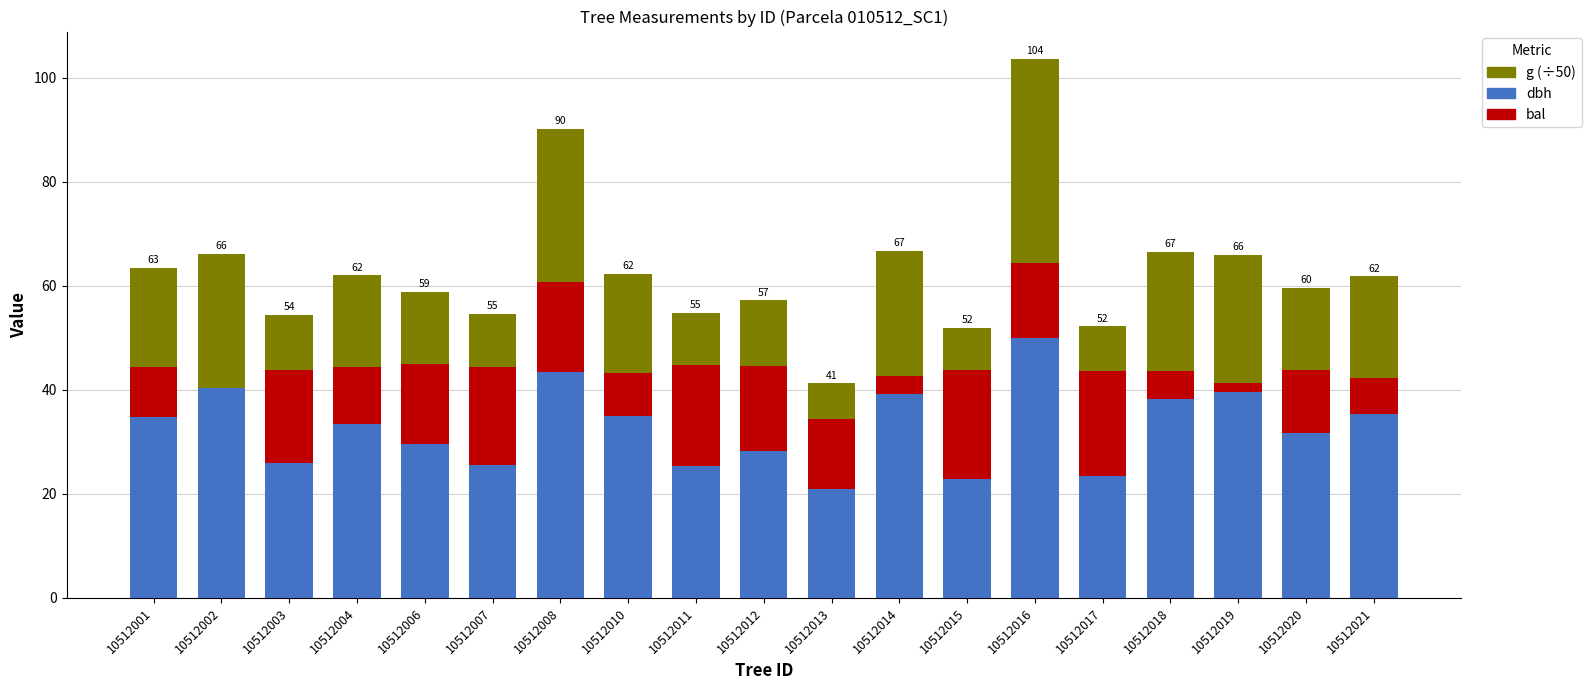

What value does the dbh series have at 10512002?

40.5